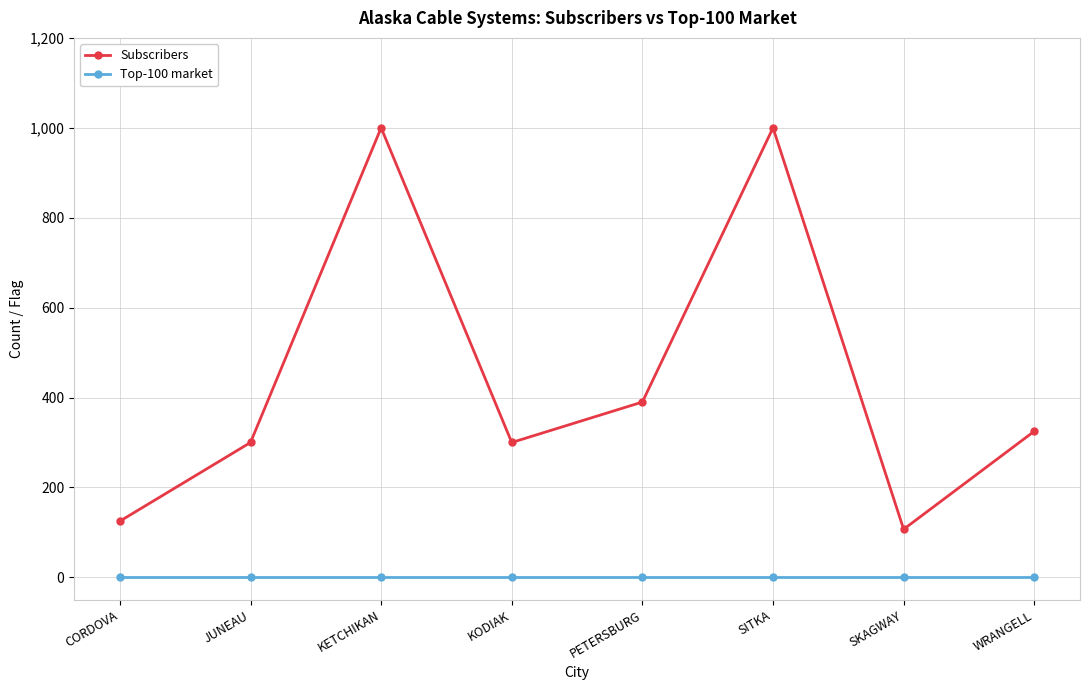

List the series in order of their overall mean, lowest first.

Top-100 market, Subscribers